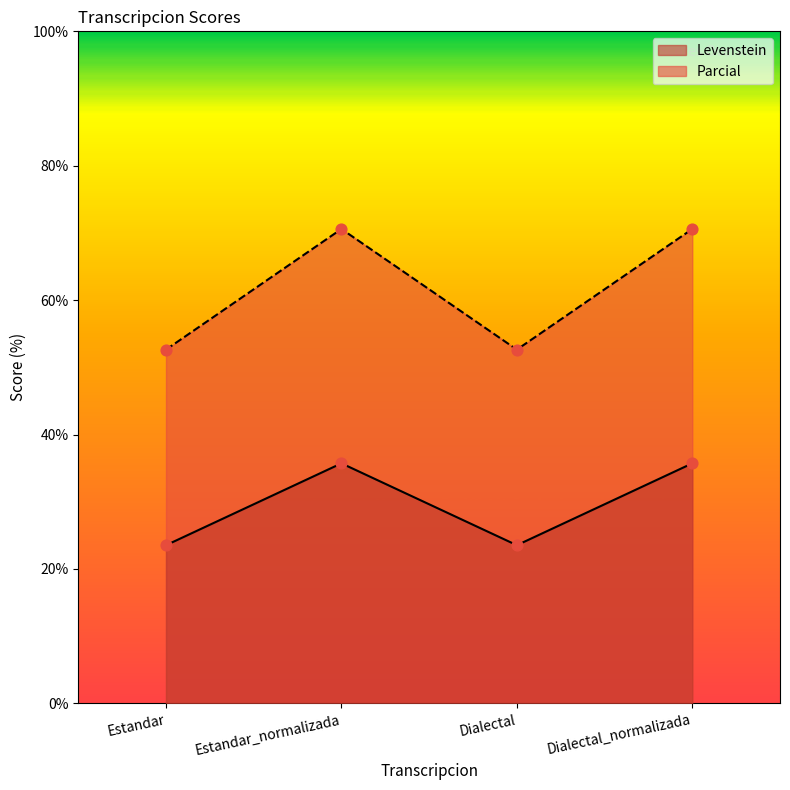

At which category is the sum across all series the highest?

Estandar_normalizada